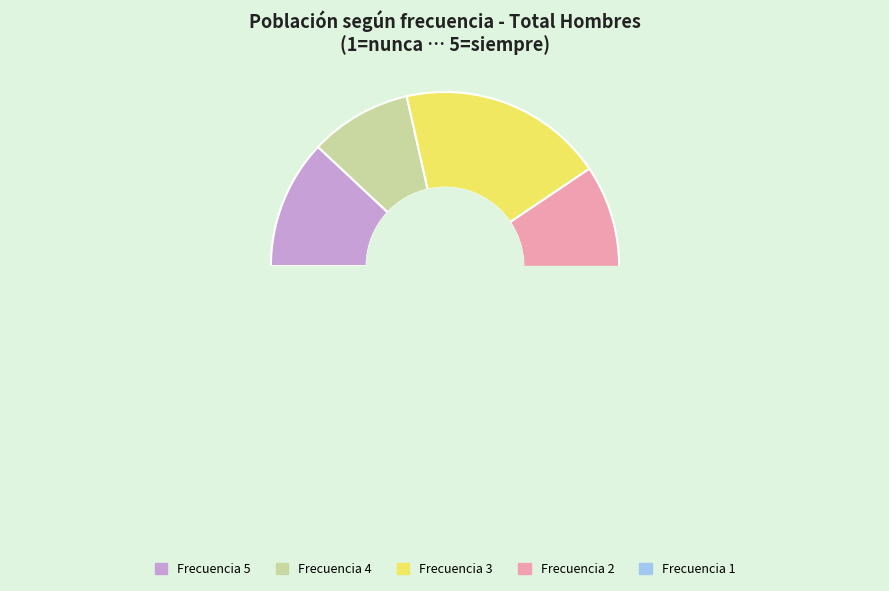

What percentage is NOT represented by 4?

90.5%